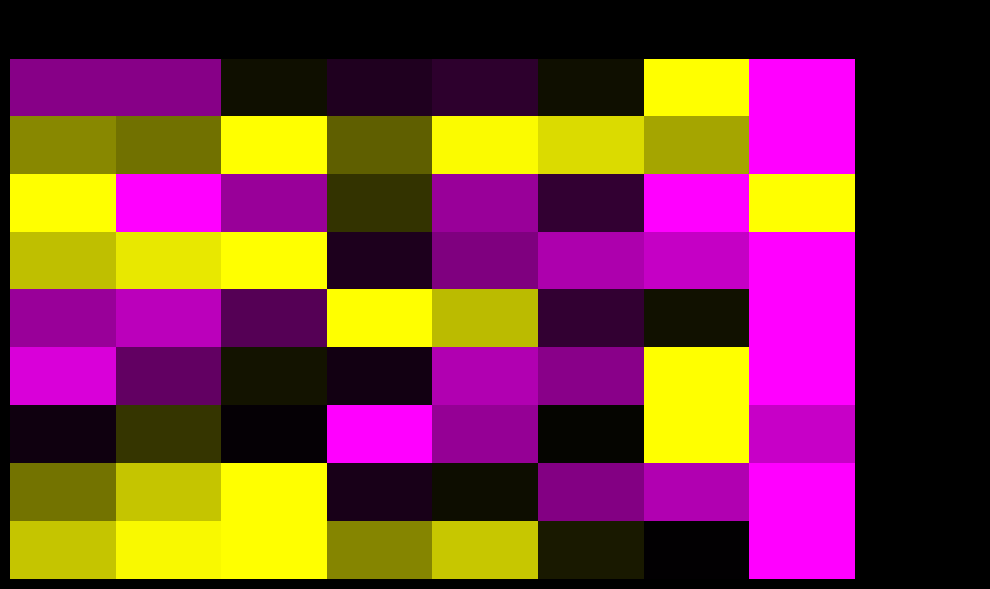

Reading left to right, transcribe all the data shown in this chart.

Aggravated Assault: 2015=0.2	2016=0.2	2017=0.5	2018=0.4	2019=0.4	2020=0.5	2021=1.0	2022=0.0
Aggravated Battery: 2015=0.8	2016=0.7	2017=1.0	2018=0.7	2019=1.0	2020=0.9	2021=0.8	2022=0.0
Arson: 2015=1.0	2016=0.0	2017=0.2	2018=0.6	2019=0.2	2020=0.4	2021=0.0	2022=1.0
Burglary: 2015=0.9	2016=1.0	2017=1.0	2018=0.4	2019=0.3	2020=0.2	2021=0.1	2022=0.0
Criminal Sexual Assault: 2015=0.2	2016=0.1	2017=0.3	2018=1.0	2019=0.9	2020=0.4	2021=0.5	2022=0.0
Homicide: 2015=0.1	2016=0.3	2017=0.5	2018=0.5	2019=0.2	2020=0.2	2021=1.0	2022=0.0
Motor Vehicle Theft: 2015=0.5	2016=0.6	2017=0.5	2018=0.0	2019=0.2	2020=0.5	2021=1.0	2022=0.1
Robbery: 2015=0.7	2016=0.9	2017=1.0	2018=0.5	2019=0.5	2020=0.2	2021=0.2	2022=0.0
Theft: 2015=0.9	2016=1.0	2017=1.0	2018=0.8	2019=0.9	2020=0.6	2021=0.5	2022=0.0